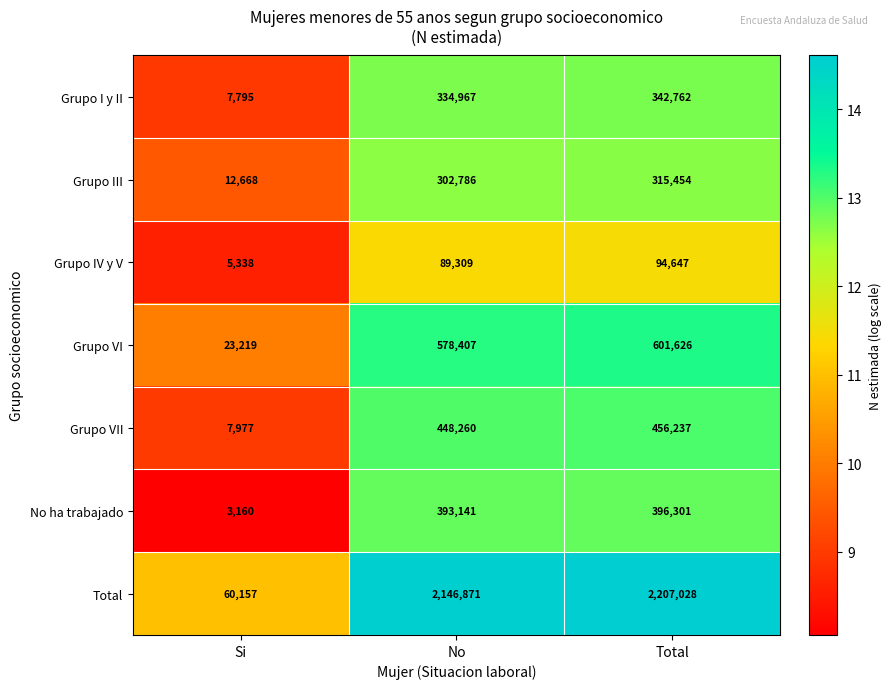

What is the average value of the Total series?

1471352